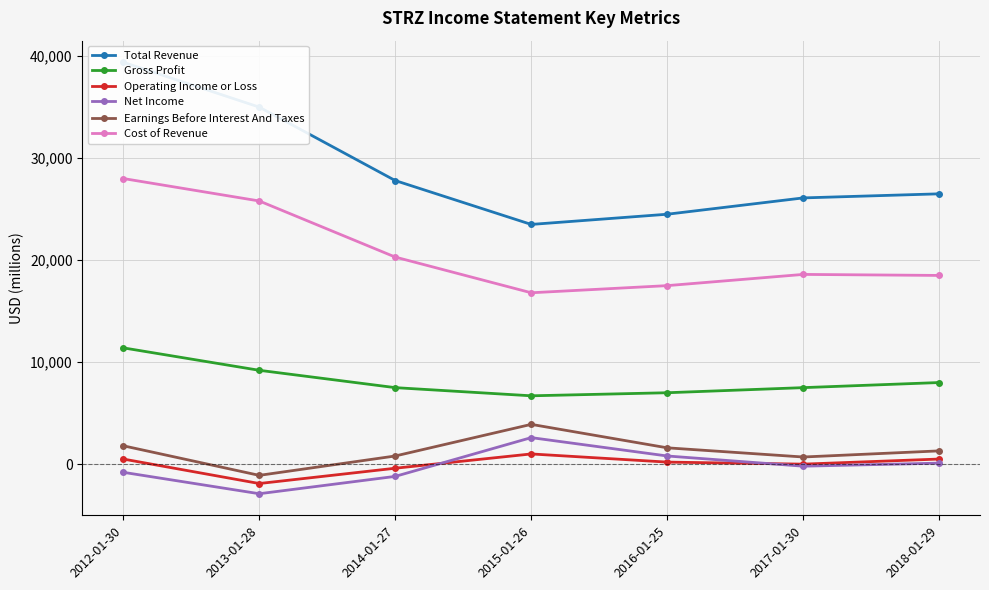

What is the label of the 2nd point from the left?

2013-01-28